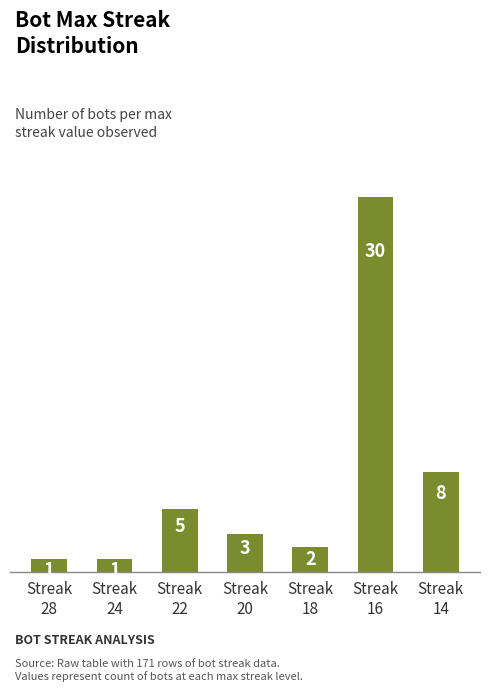

What is the maximum value shown in the chart?

30